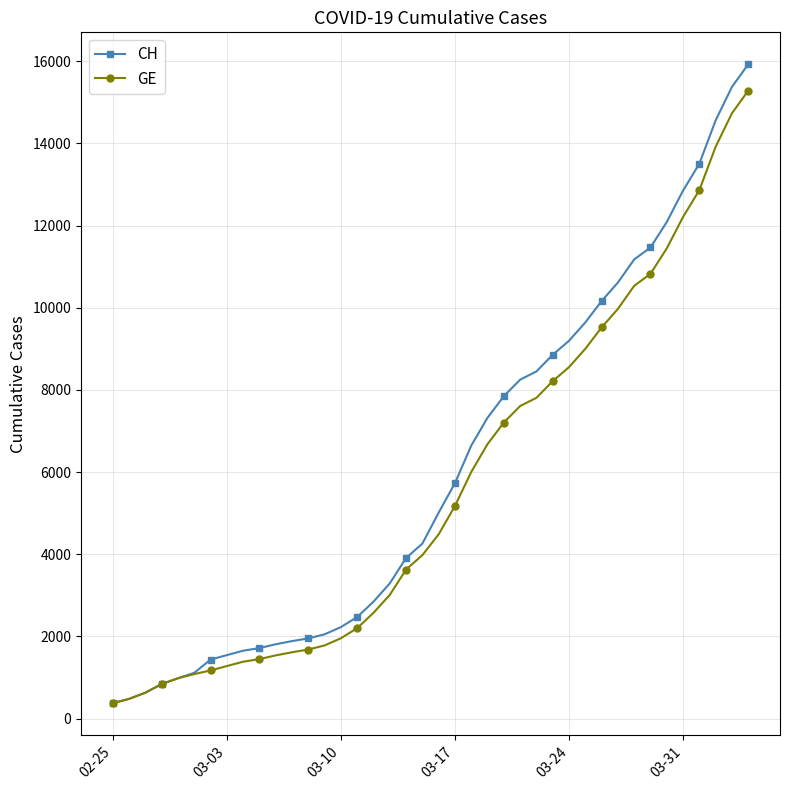

Which series has the largest range (max minus min)?

CH